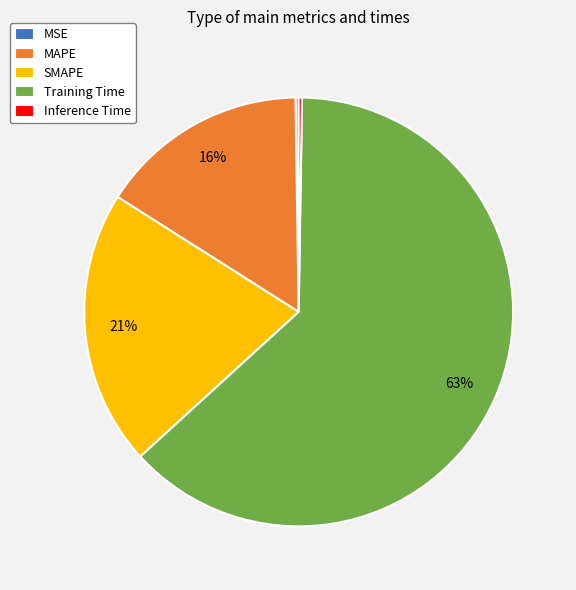

True or false: Training Time accounts for 63% of the total.

True